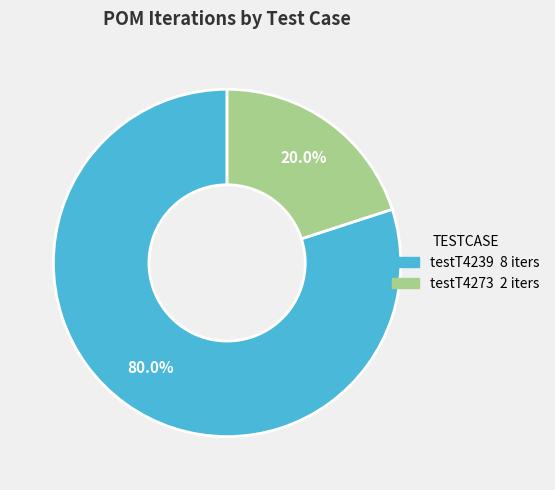

Does any single category account for the majority?

Yes